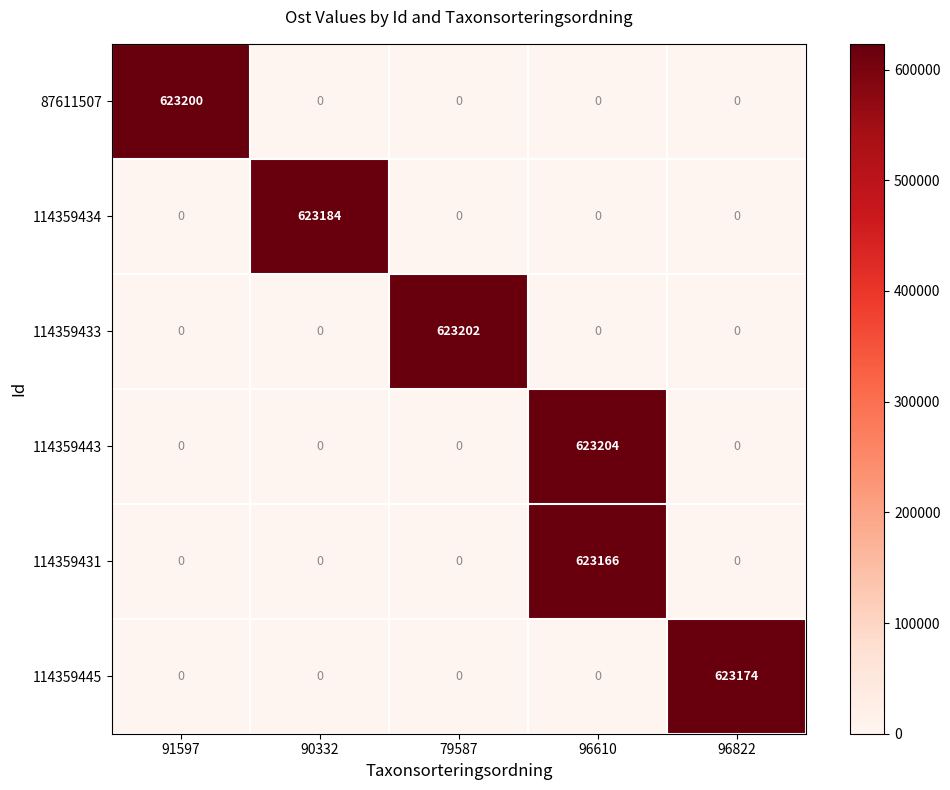

What is the average value of the 114359433 series?

124640